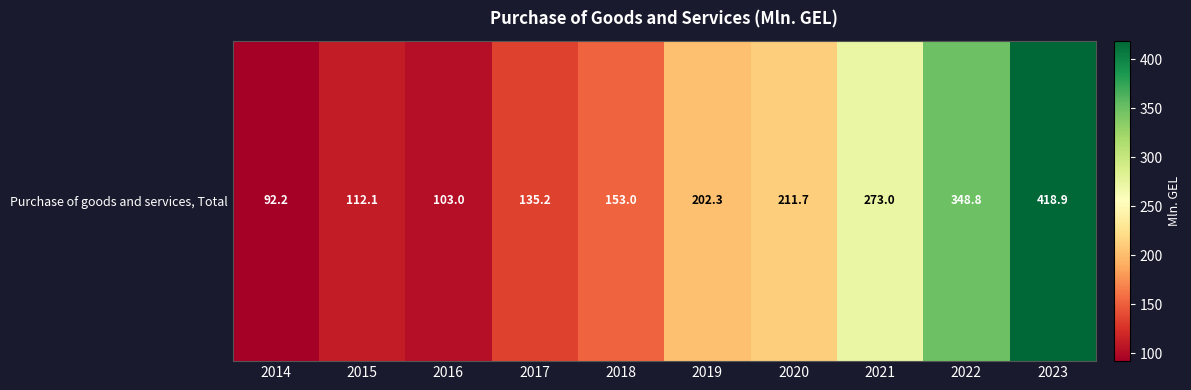

Which category has the lowest value across all series?

2014